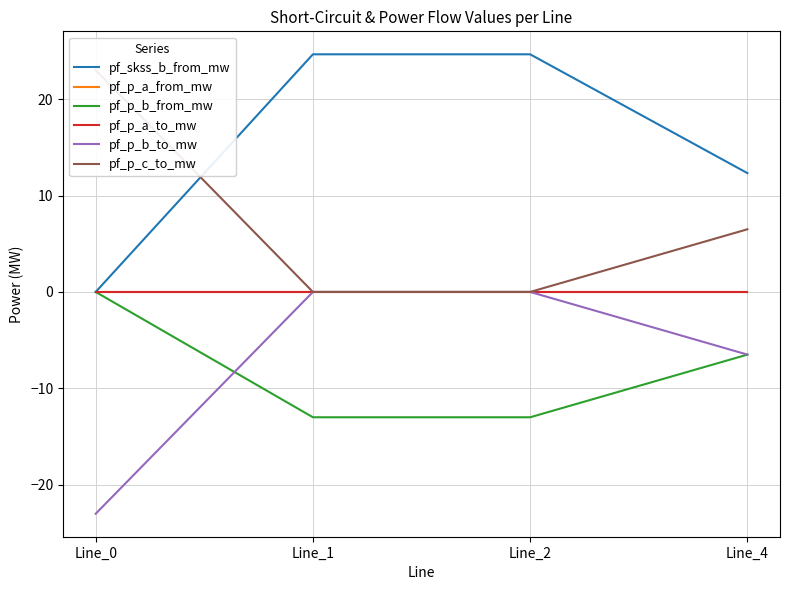

Does the chart display data point markers on the line(s)?

No